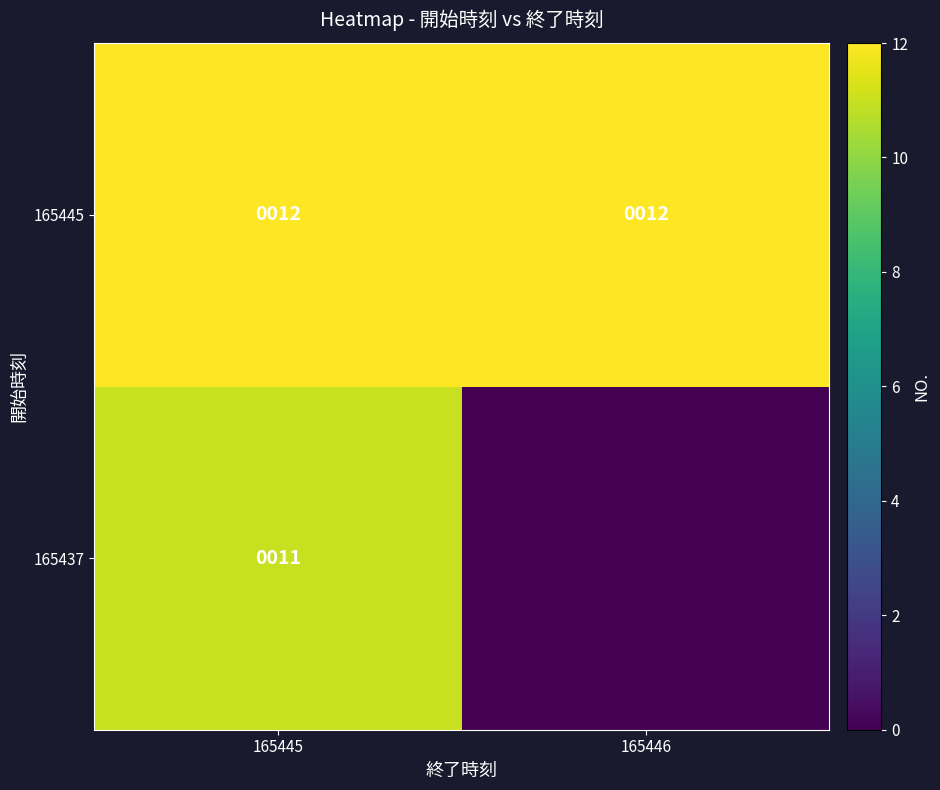

What is the sum of the 165445 values at 165445 and 165446?

24